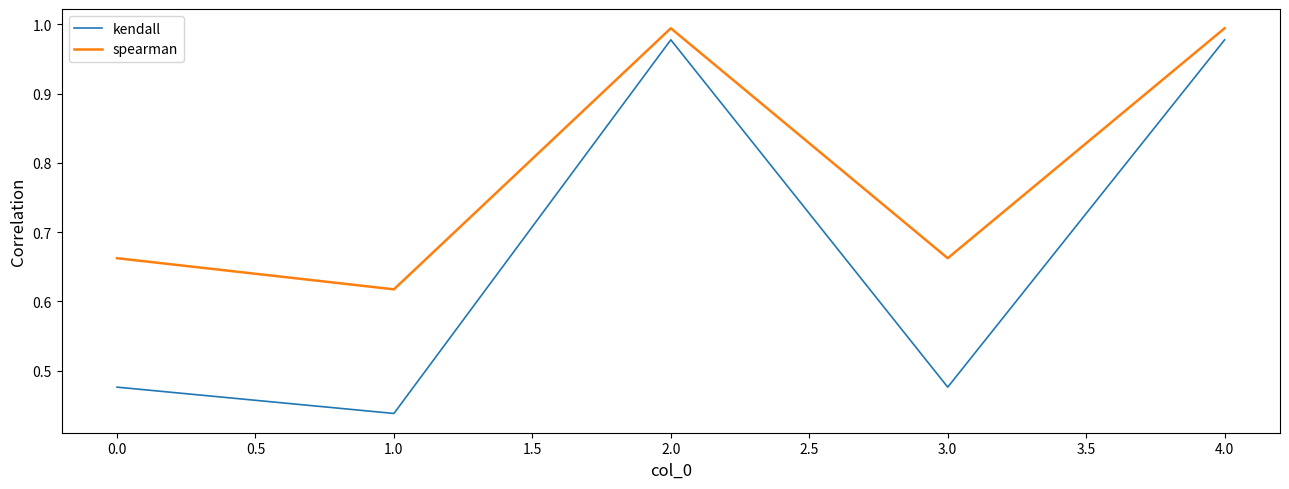

True or false: kendall has more than 1 interior local peaks.

False